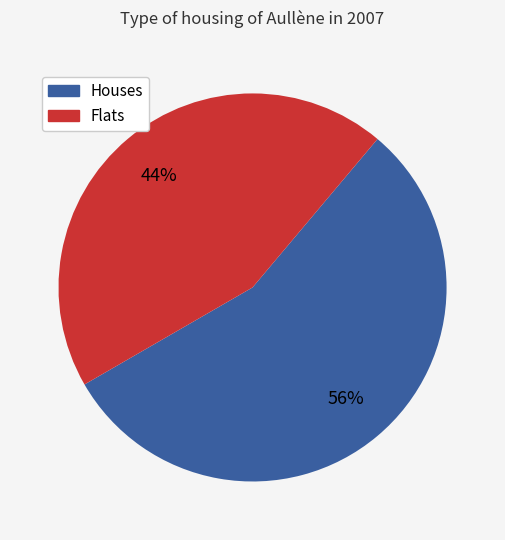

To the nearest percent, what is the average slice percentage?

50%